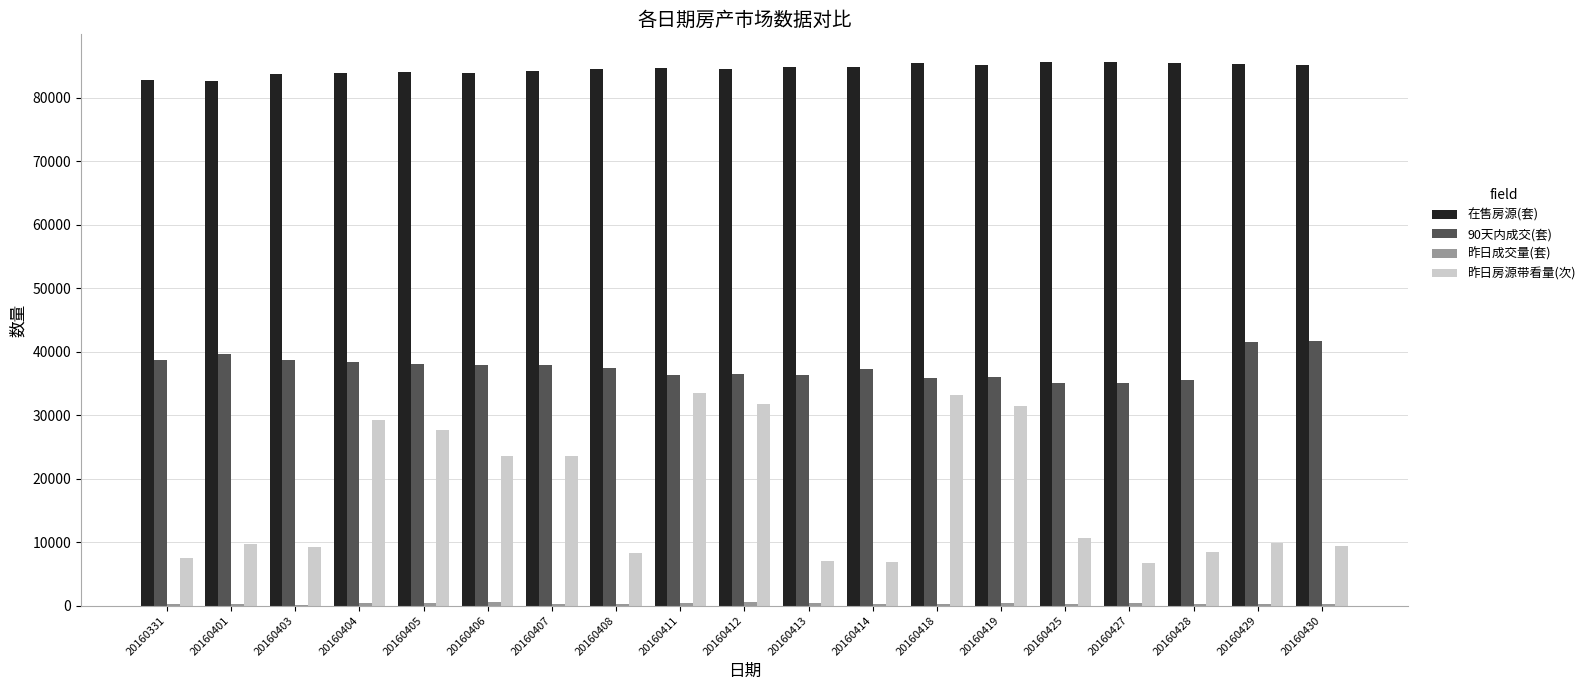

The value of 90天内成交(套) at 20160414 is 12288. True or false?

False